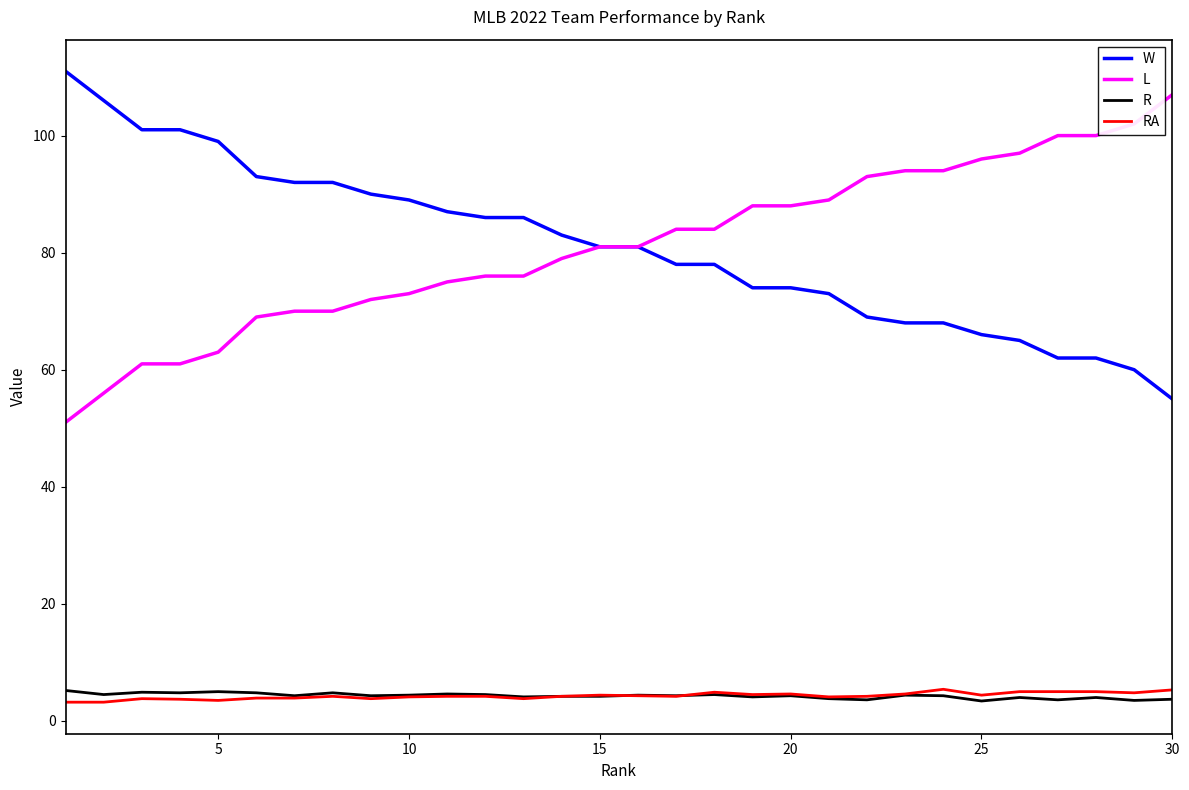

What is the maximum value for RA?

5.4